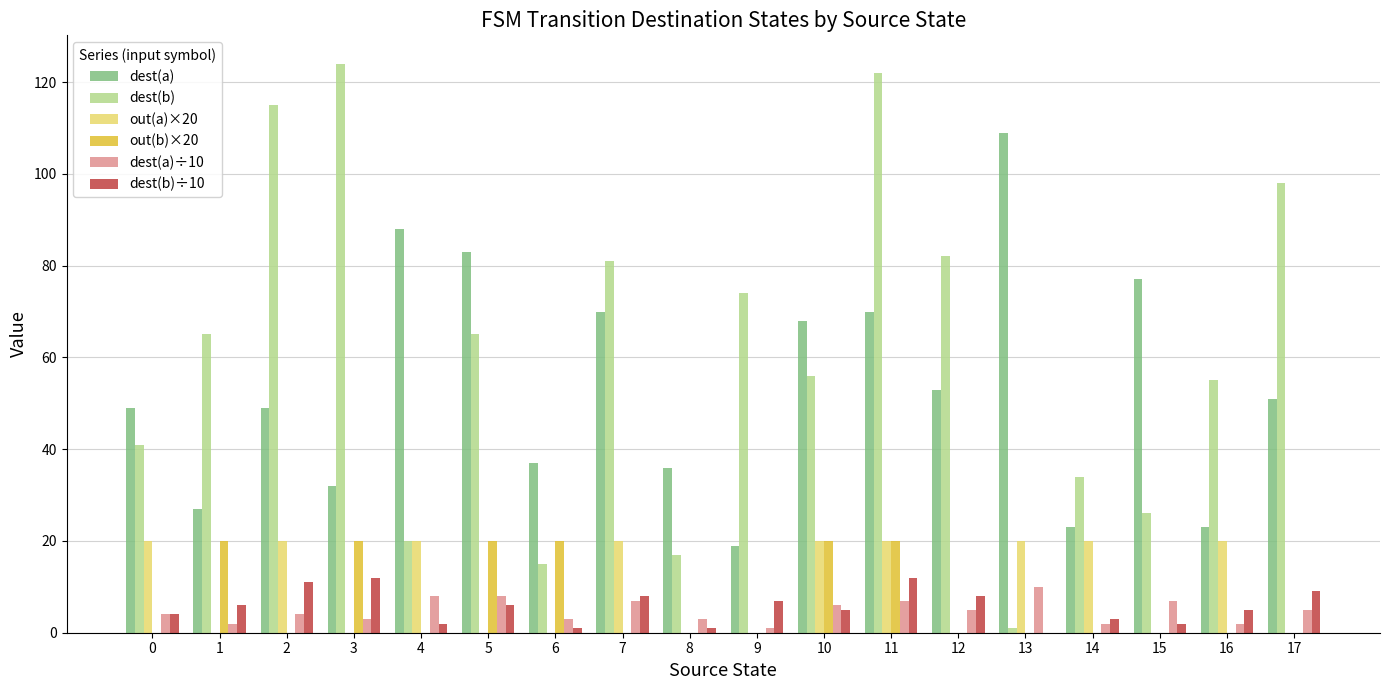

At which category is the sum across all series the highest?

11